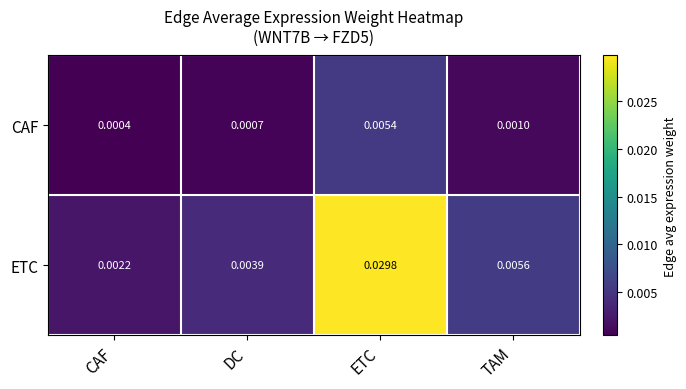

Which series changed the most between ETC and TAM?

ETC